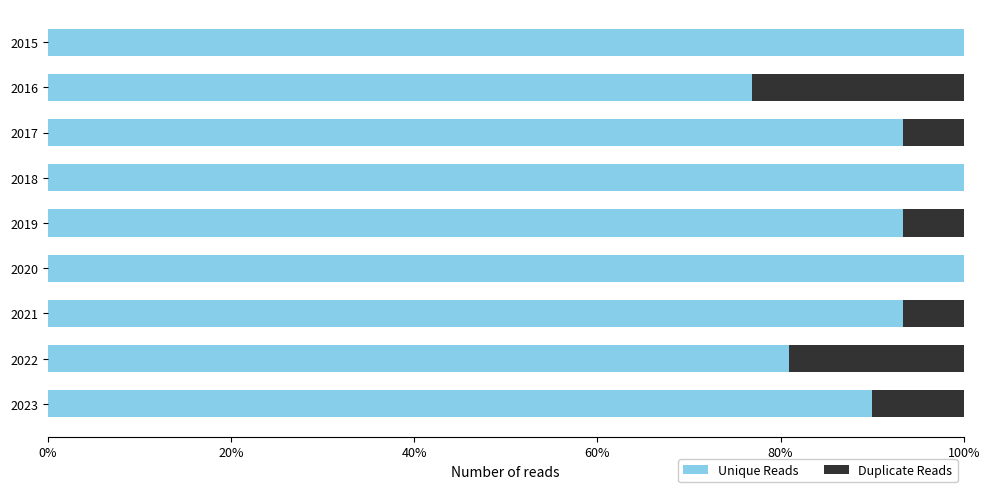

What is the maximum value for Unique Reads?

100.0